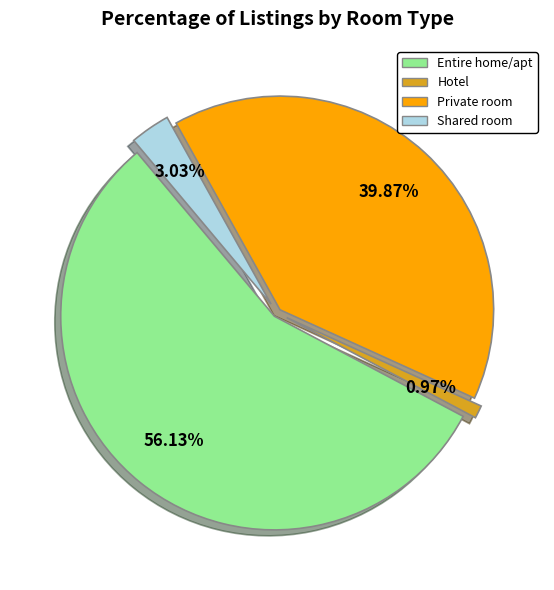

Is there a majority slice in this chart?

Yes